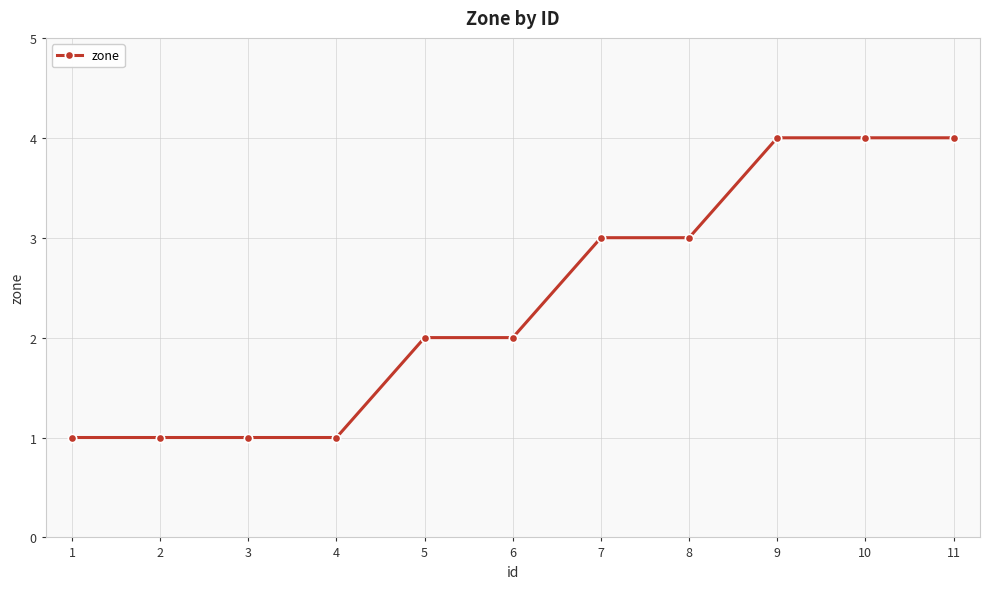

How many categories are shown in the chart?

11